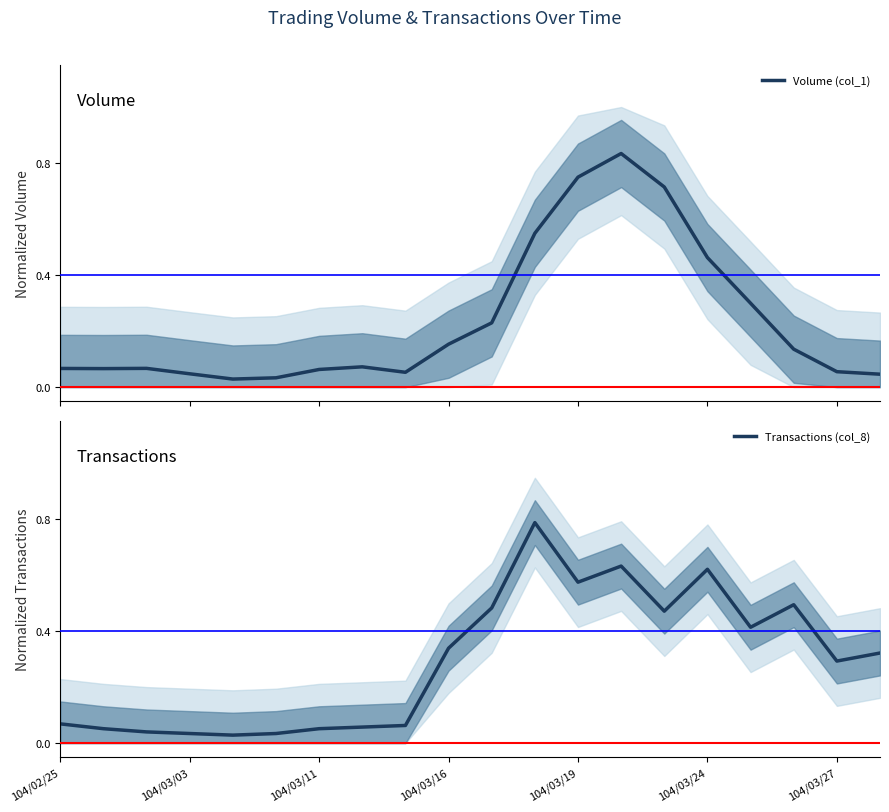

What is the approximate value of Transactions (col_8) at 10?

0.5